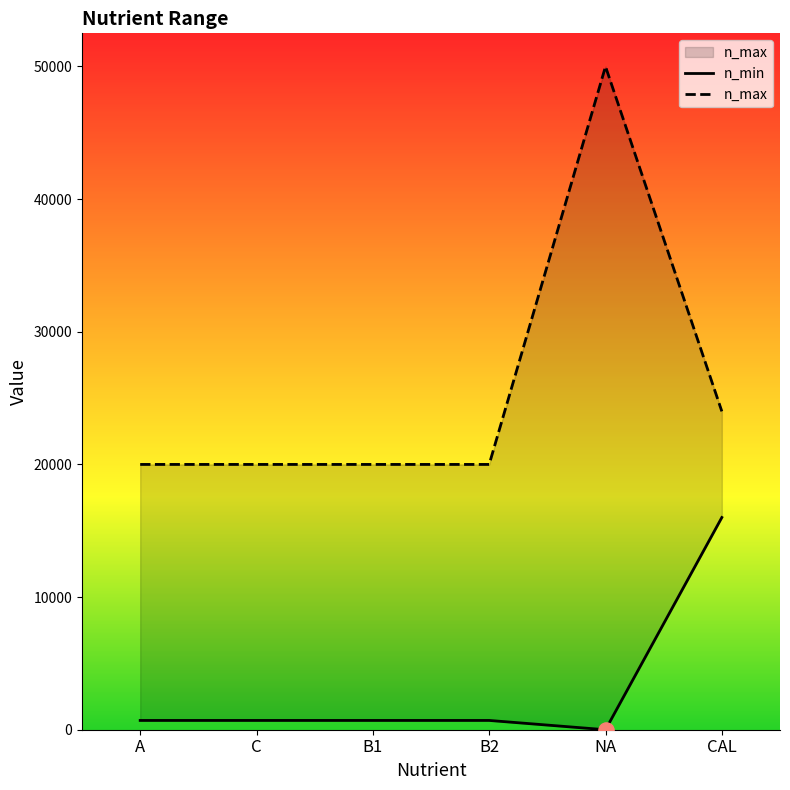

Which series has the widest spread of Y values?

n_max